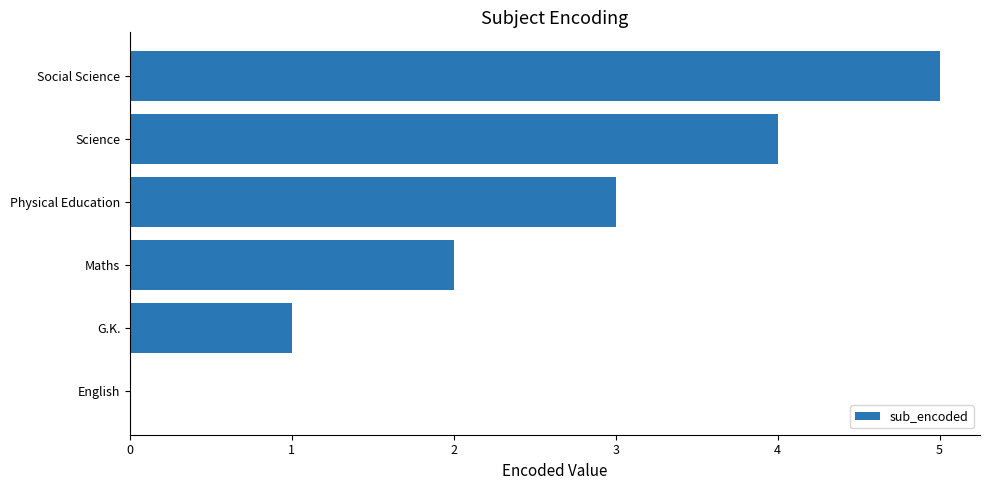

What is the change in value from Physical Education to Social Science?

+2